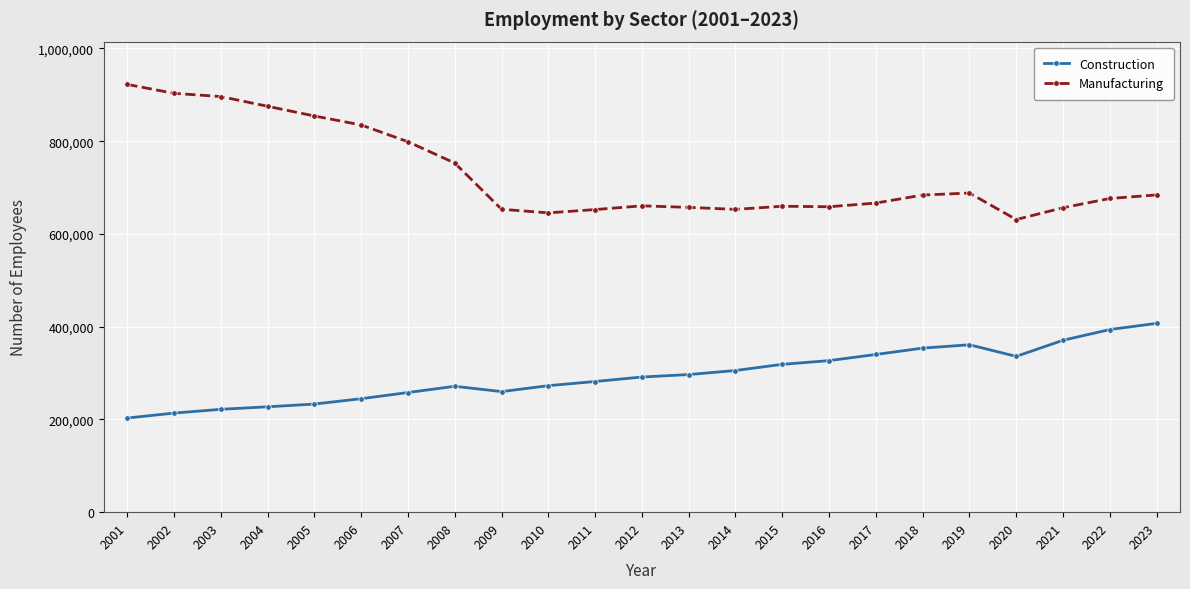

What is the difference between the highest and lowest values at 2001?

719461